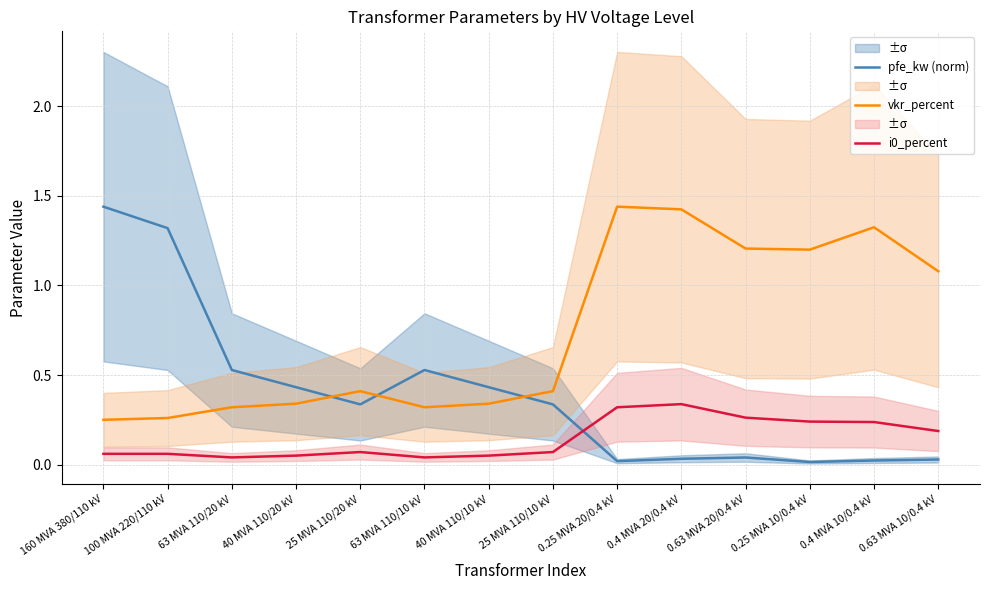

True or false: vkr_percent and i0_percent cross at least once.

False